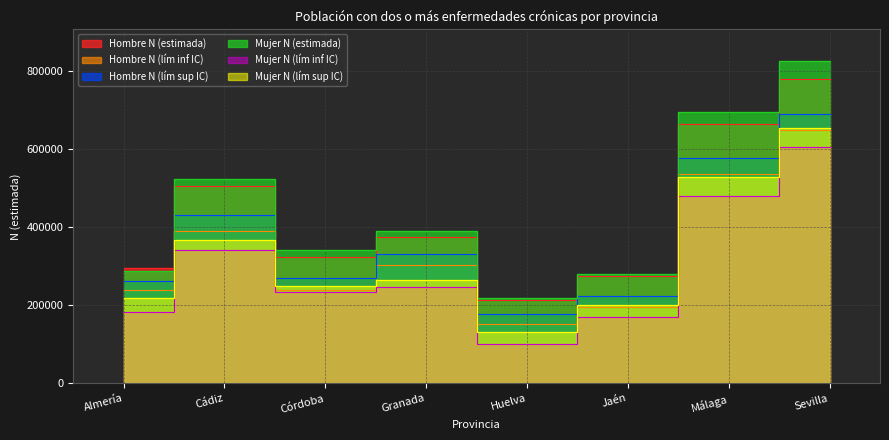

True or false: Hombre N (lím inf IC) has more than 1 points higher than both neighbors.

True